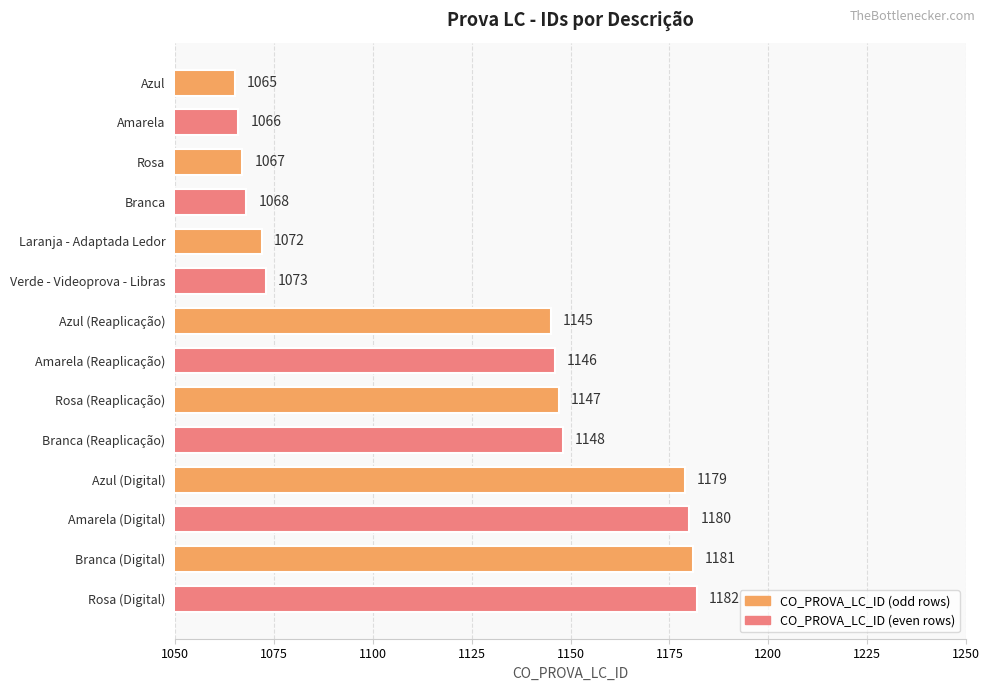

List the labels in order of value, smallest first.

Azul, Amarela, Rosa, Branca, Laranja - Adaptada Ledor, Verde - Videoprova - Libras, Azul (Reaplicação), Amarela (Reaplicação), Rosa (Reaplicação), Branca (Reaplicação), Azul (Digital), Amarela (Digital), Branca (Digital), Rosa (Digital)